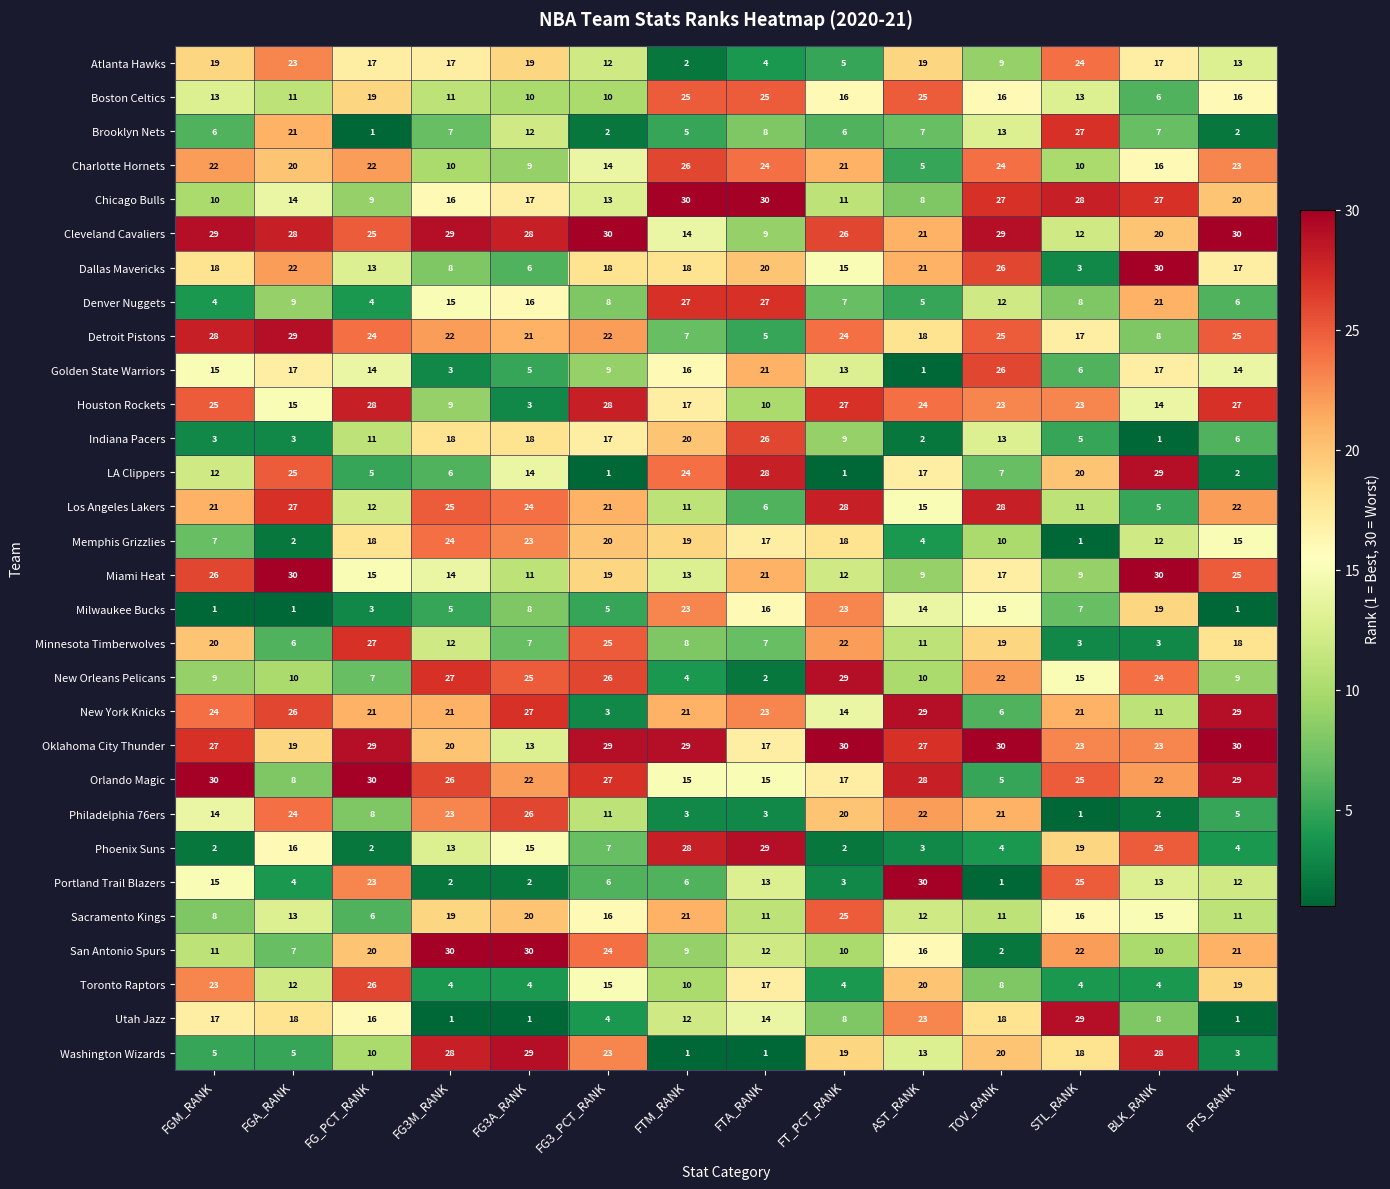

How many data points does each series have?

14